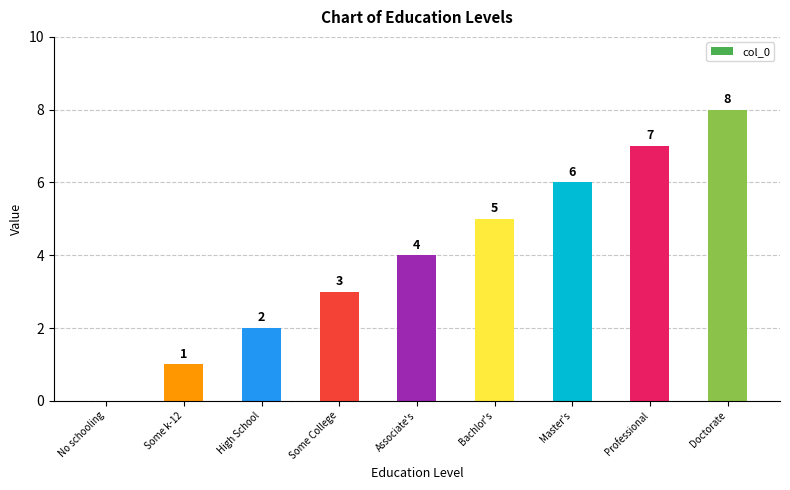

The chart shows a value of 2 at Some College. True or false?

False